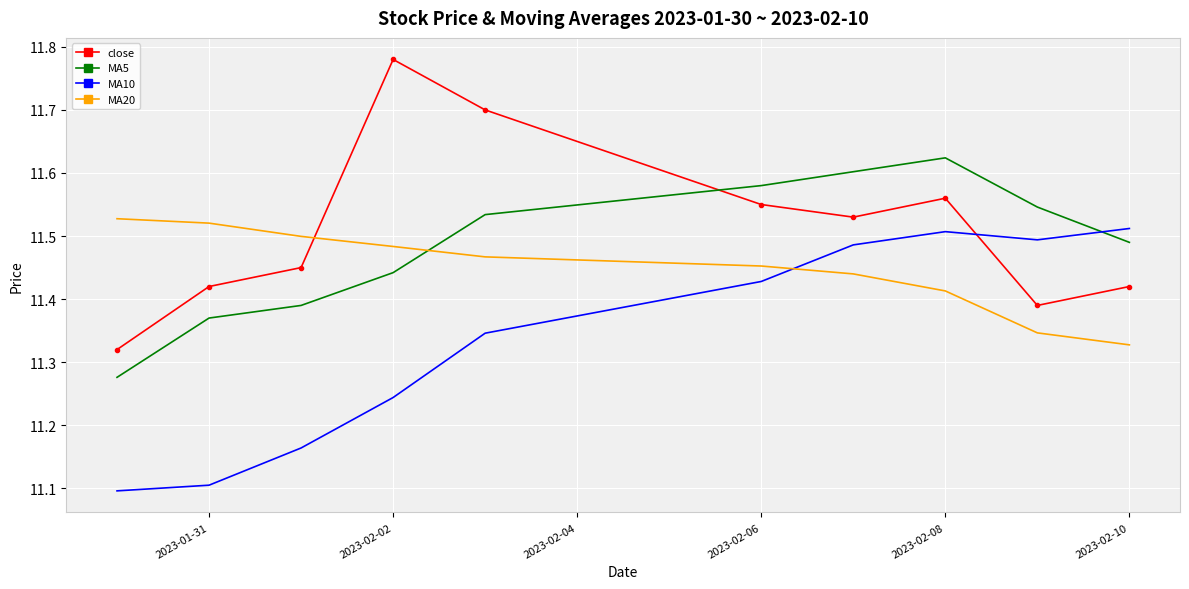

Count the MA10 values in the range 11 to 12.

10